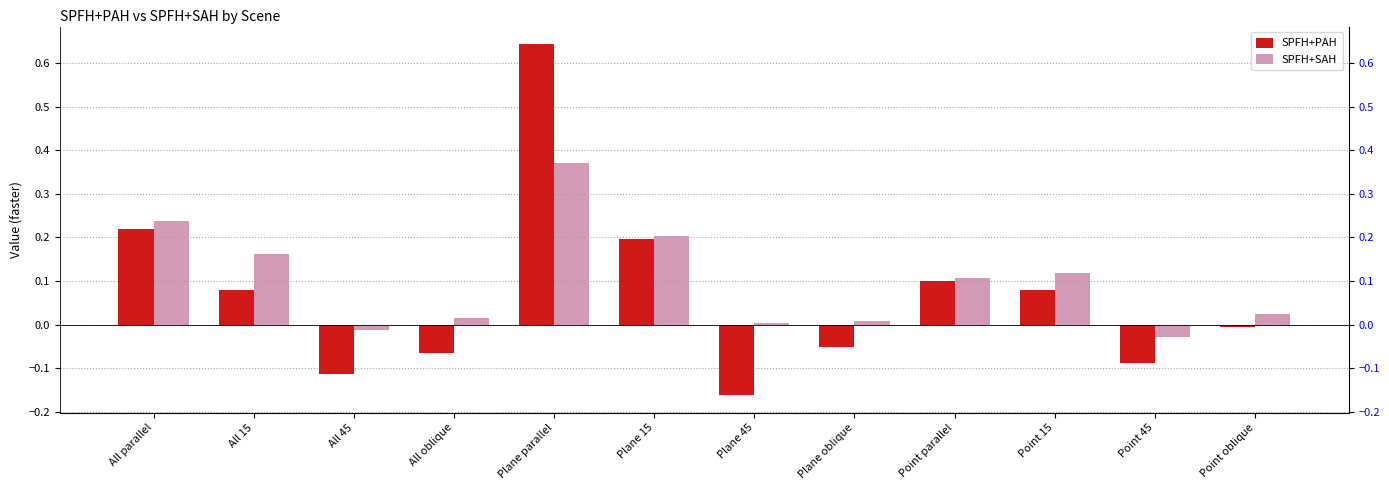

At which category is the sum across all series the highest?

Plane parallel